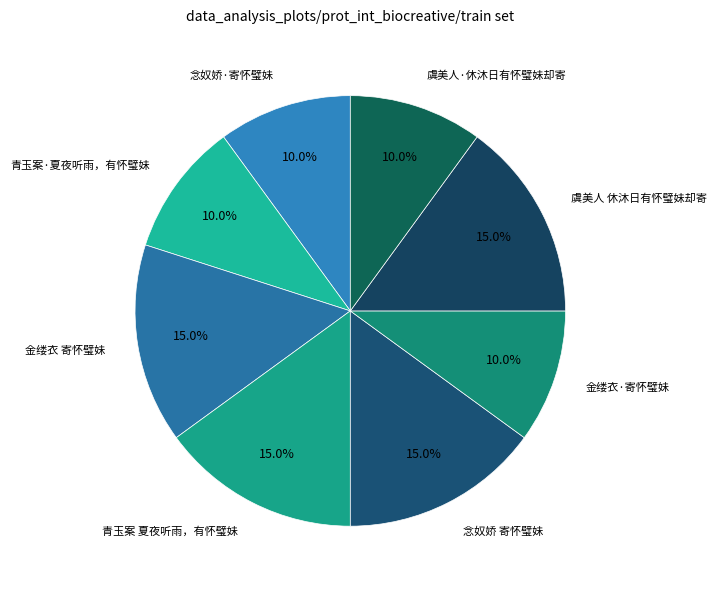

Does 虞美人 休沐日有怀璧妹却寄 account for over 50% of the chart?

No